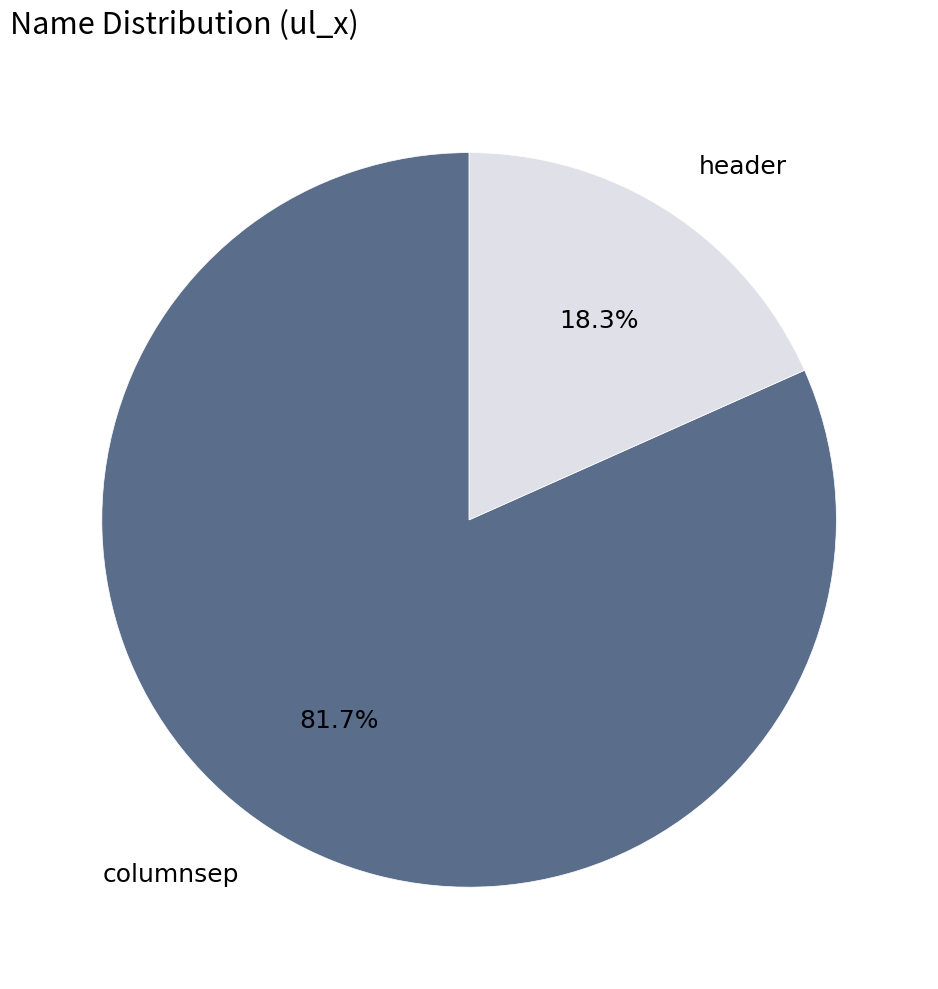

Does header account for over 50% of the chart?

No